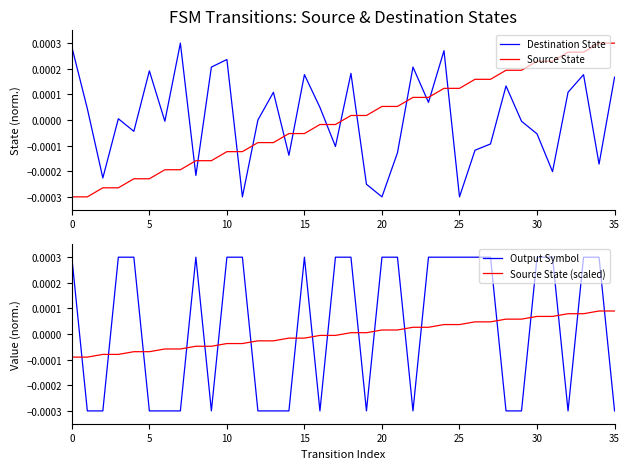

True or false: Destination State has a value of 0.0 at 16.

True